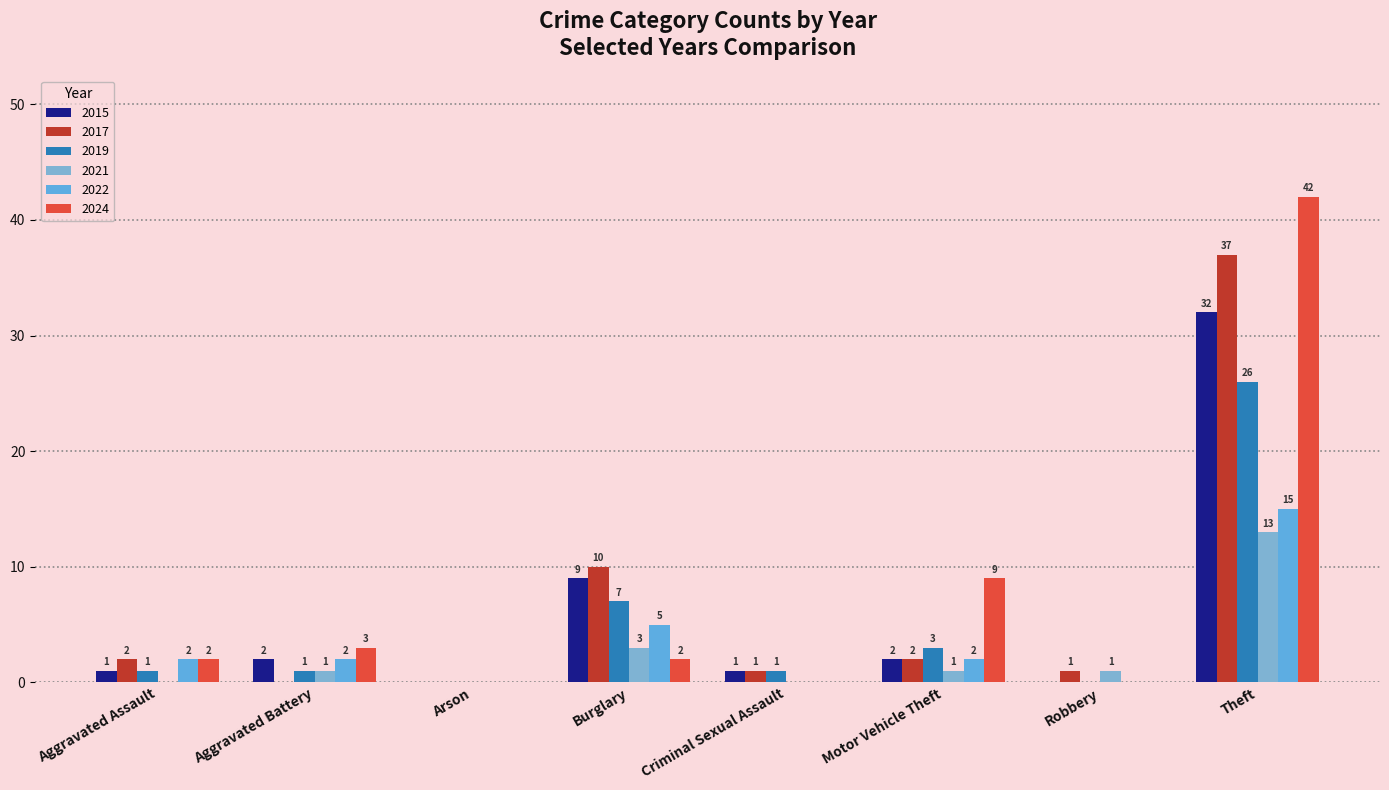

Rank the series at Aggravated Assault from lowest to highest value.

2021, 2015, 2019, 2017, 2022, 2024